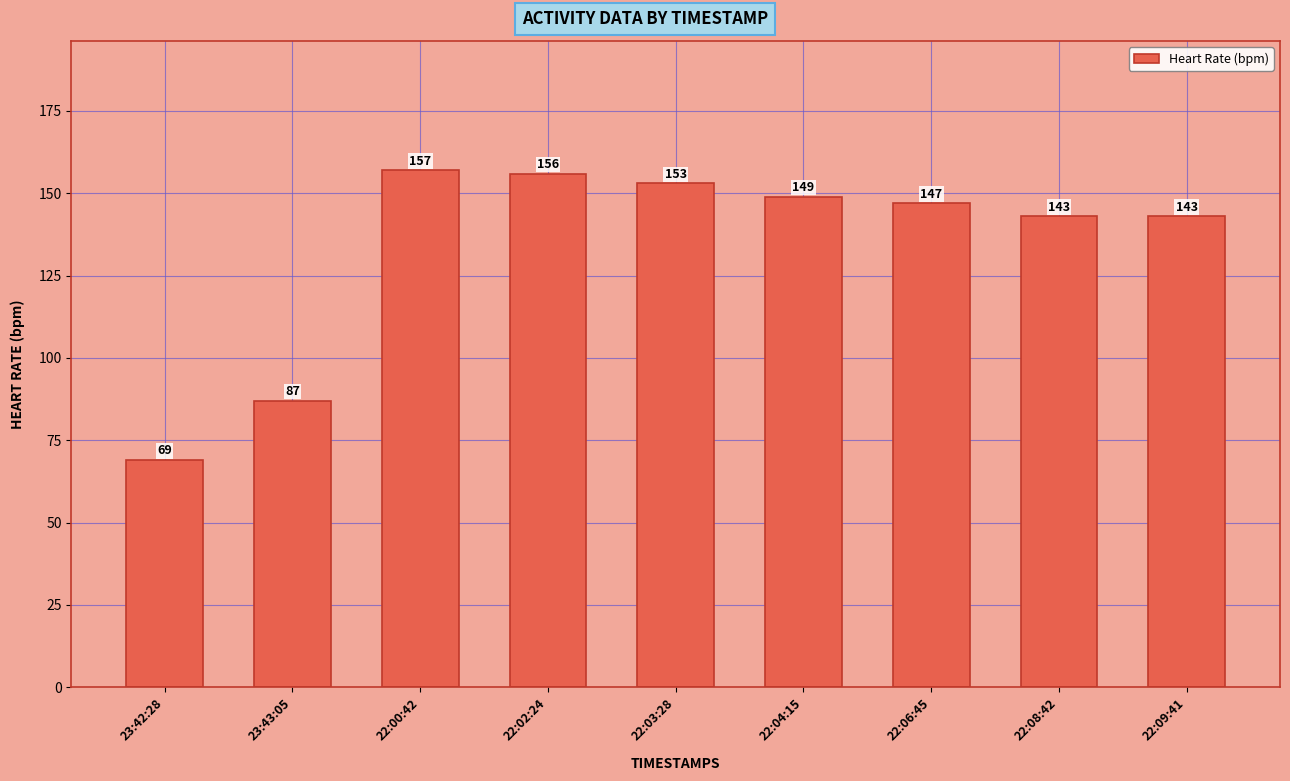

Approximately how many times larger is the value at 22:09:41 compared to 22:08:42?

1.0